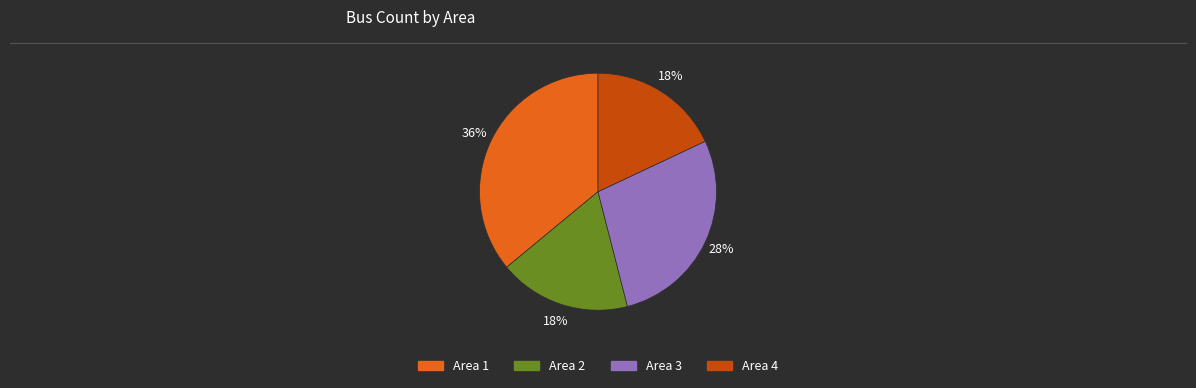

Does Area 1 represent more than half of the total?

No